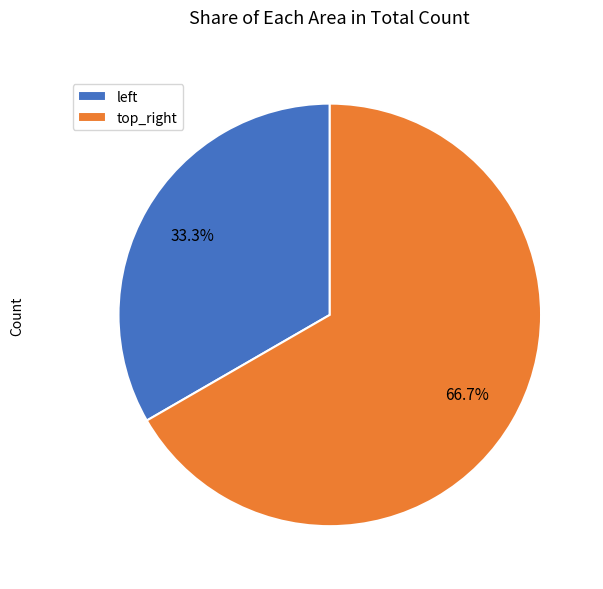

What percentage is NOT represented by top_right?

33.3%